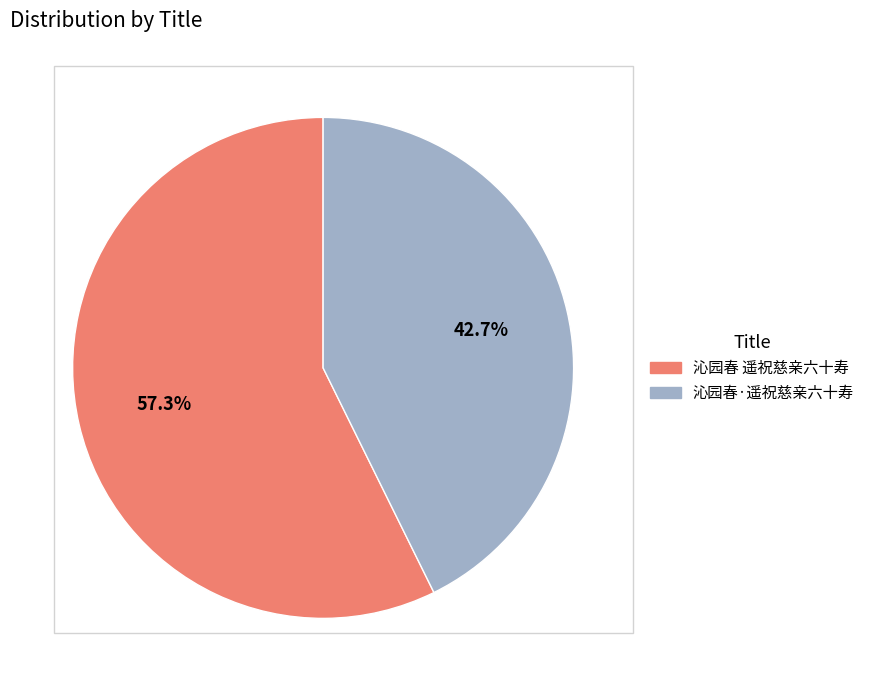

Which category has the smallest portion of the pie?

沁园春·遥祝慈亲六十寿